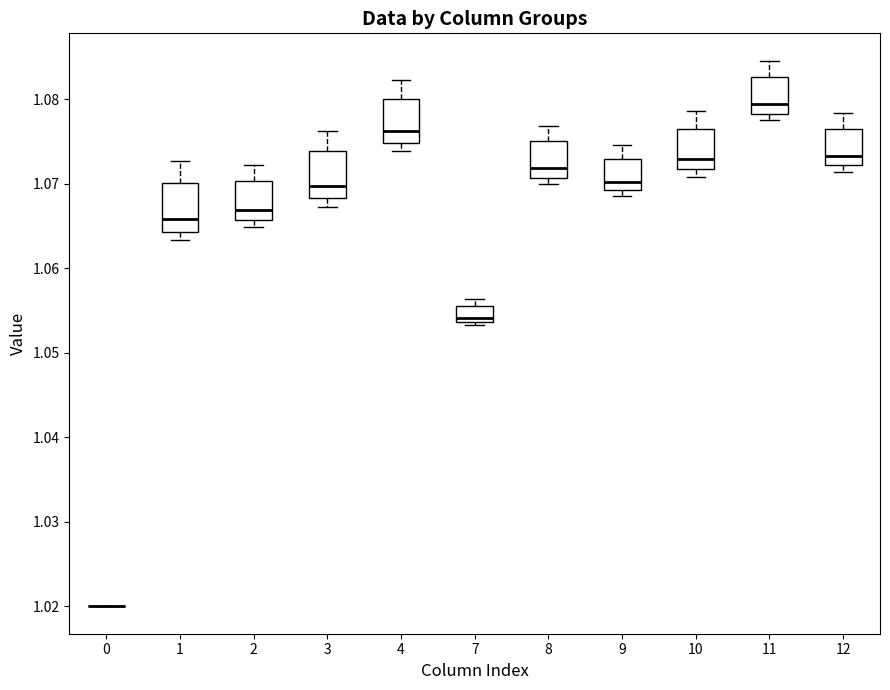

Where is the lower edge of the box at x = 12 on the y-axis? The values are not printed on the chart, so give them approximately, as read against the axis.

1.072